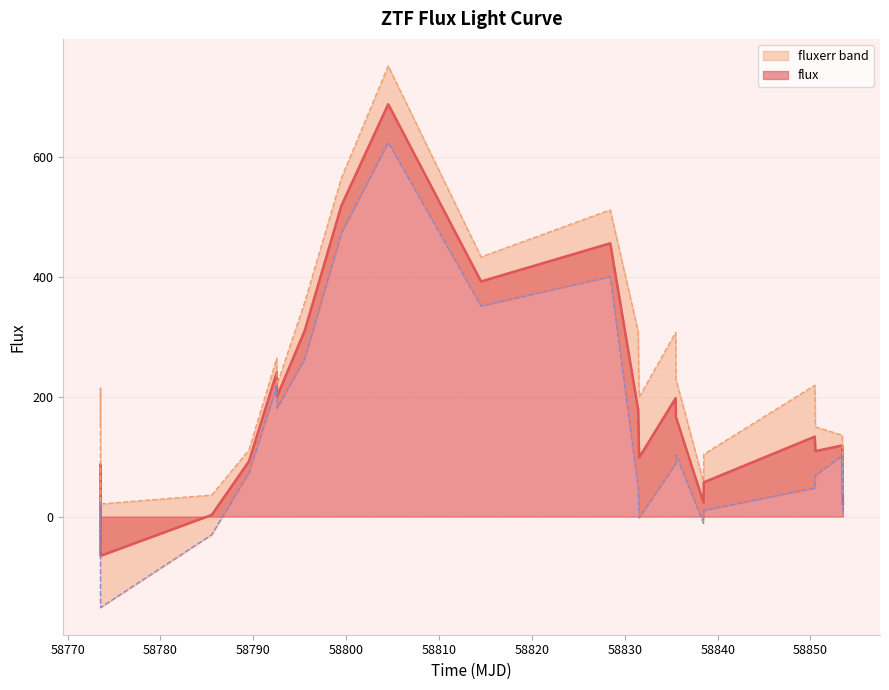

True or false: the data shows -16.2 at 58780.

False